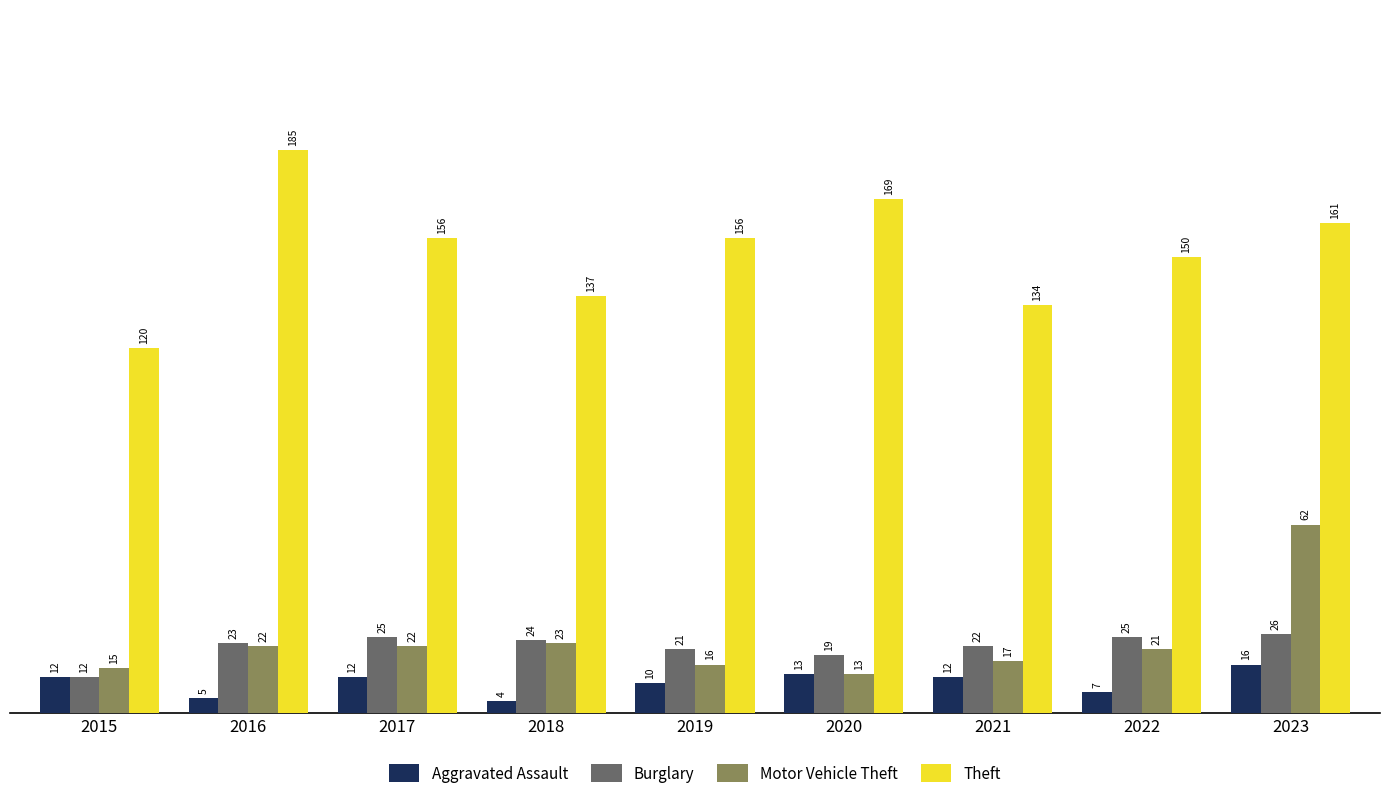

Reading left to right, list all the values displayed in this chart.

Aggravated Assault: 12	5	12	4	10	13	12	7	16
Burglary: 12	23	25	24	21	19	22	25	26
Motor Vehicle Theft: 15	22	22	23	16	13	17	21	62
Theft: 120	185	156	137	156	169	134	150	161